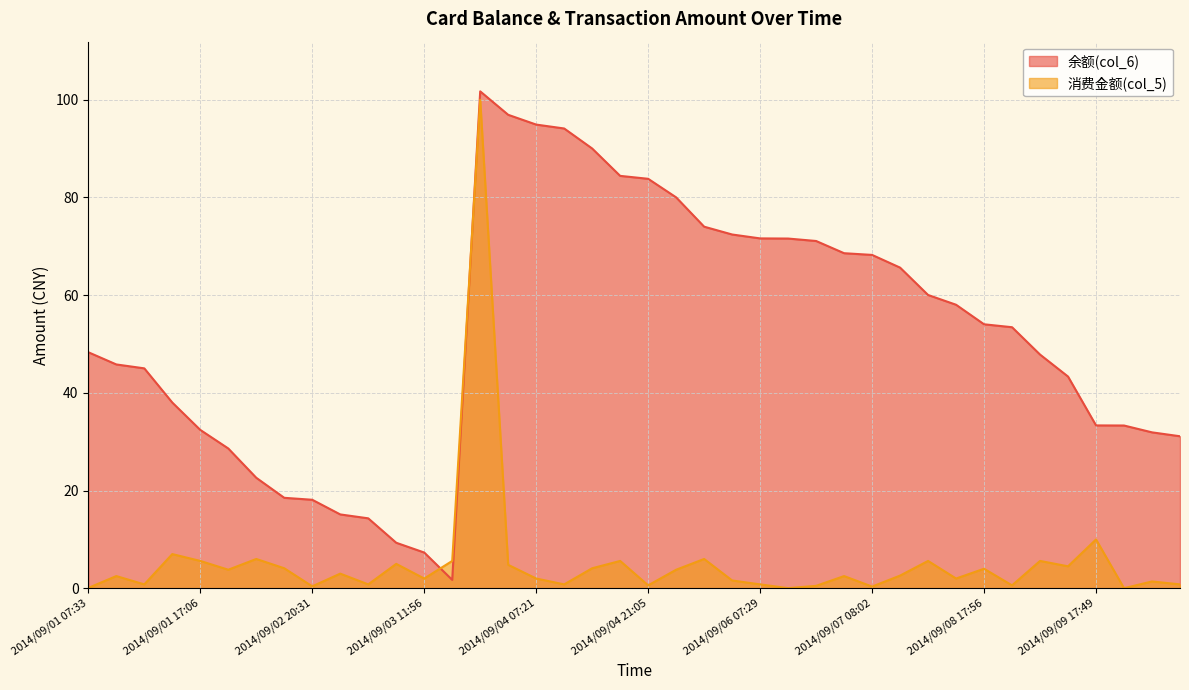

What is the value of the 消费金额(col_5) point at the 17th from the left?

2.0